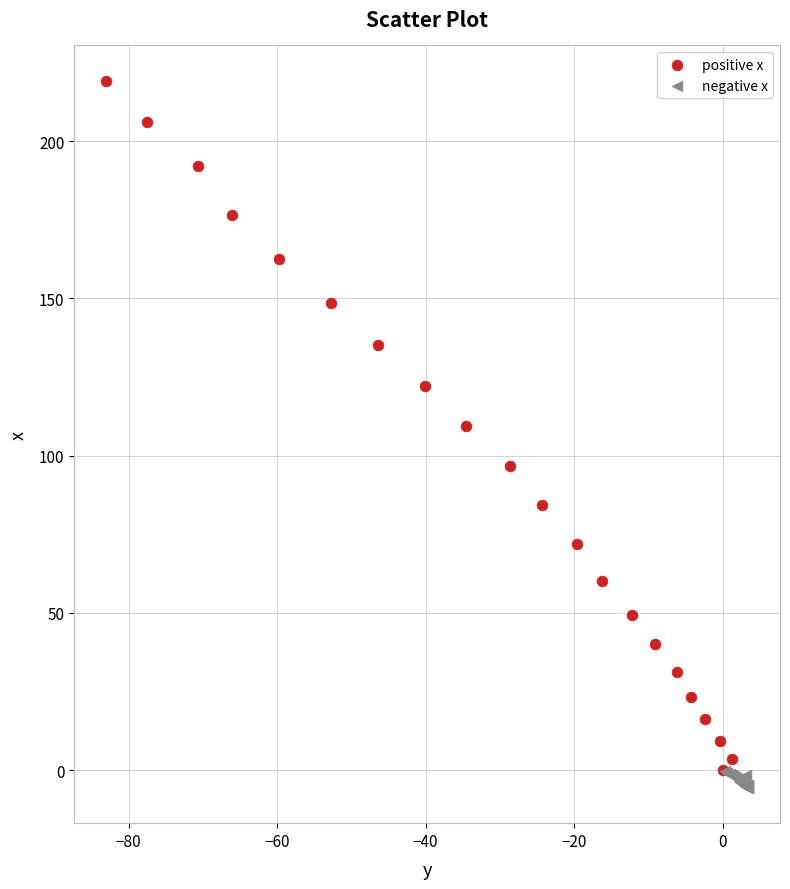

Which series reaches the minimum Y coordinate?

negative x